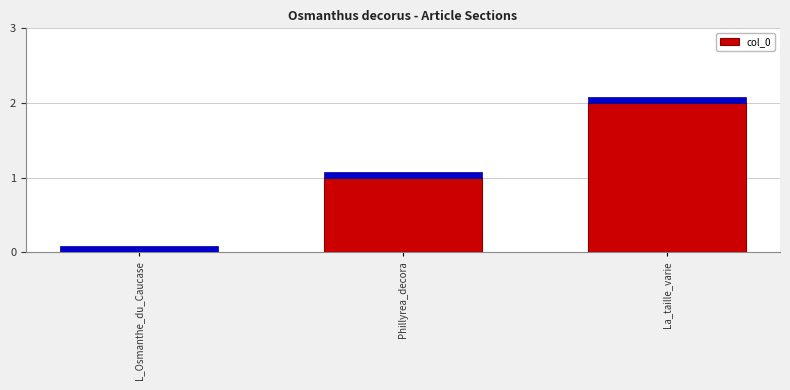

Does the chart contain stacked bars?

No